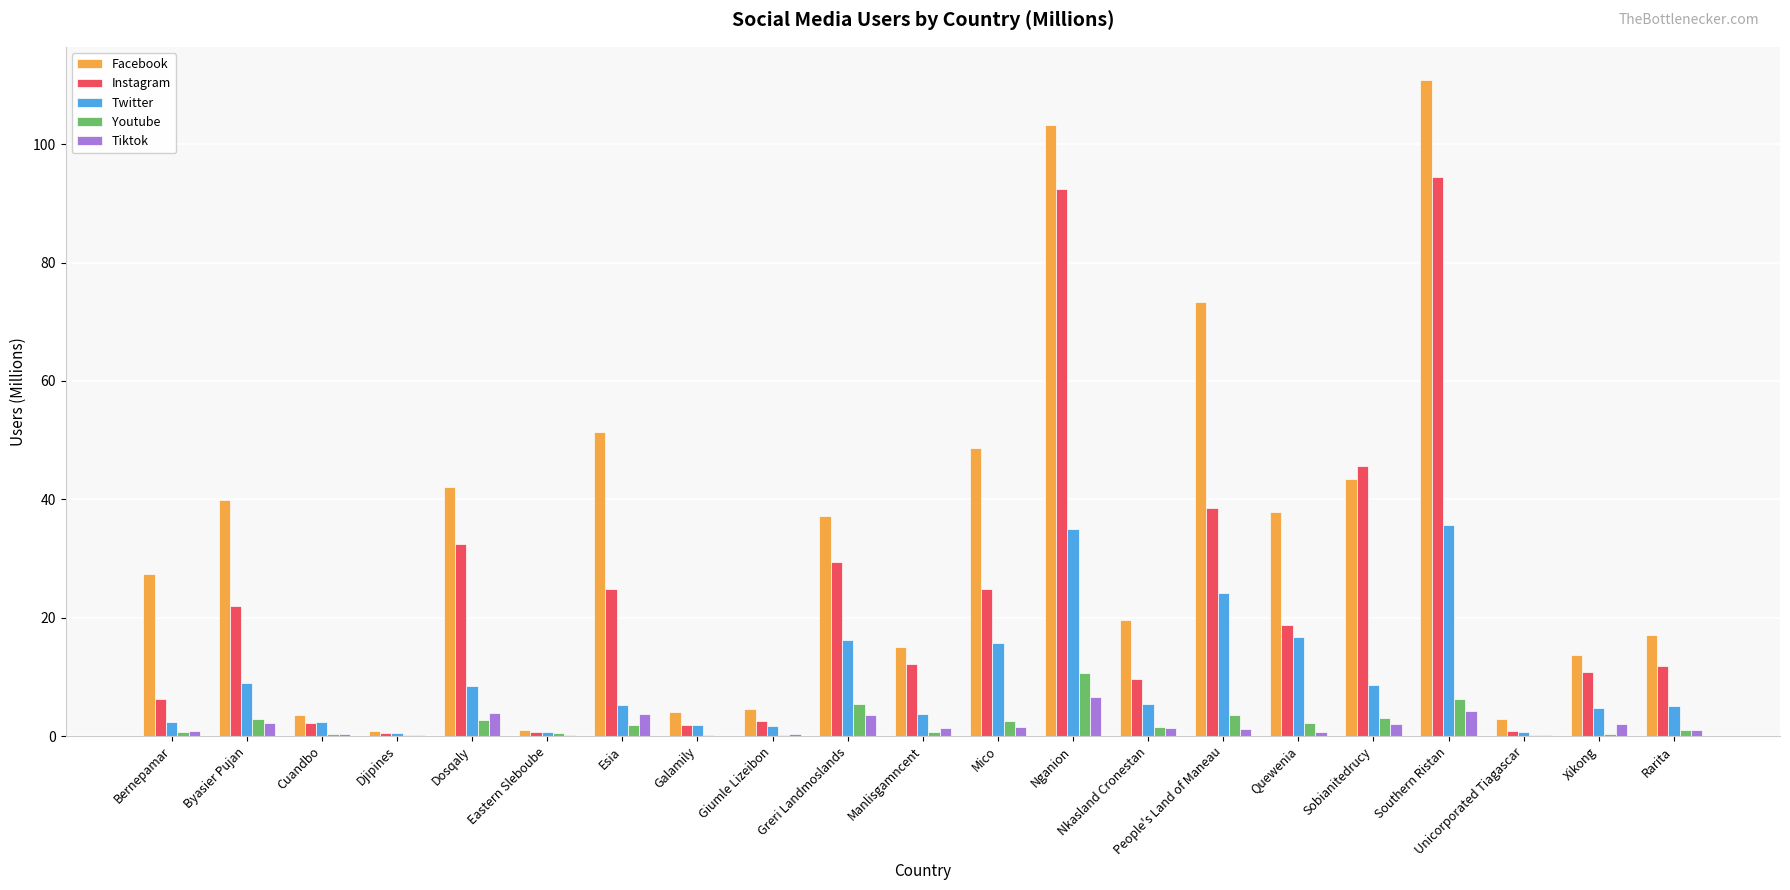

True or false: Facebook has a value of 1.0 at Eastern Sleboube.

True